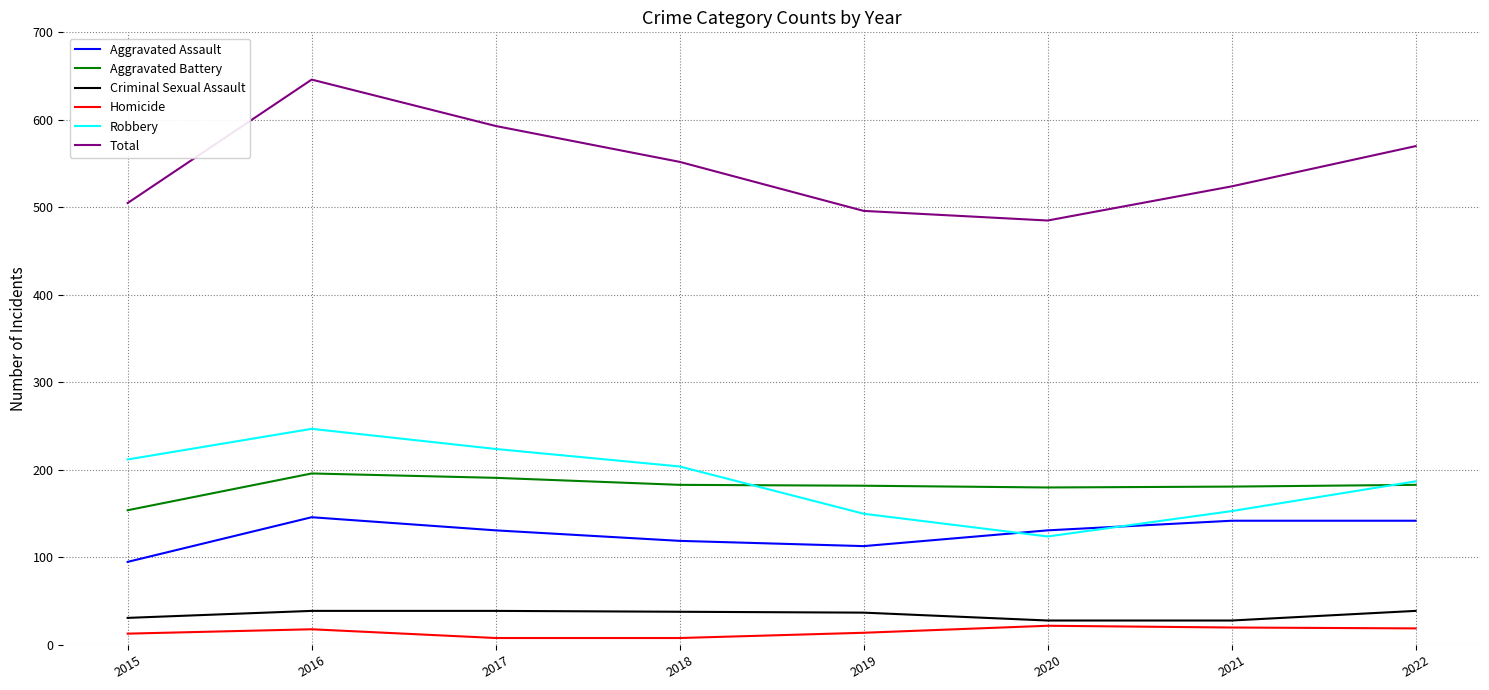

At which category does Robbery reach its first local peak?

2016